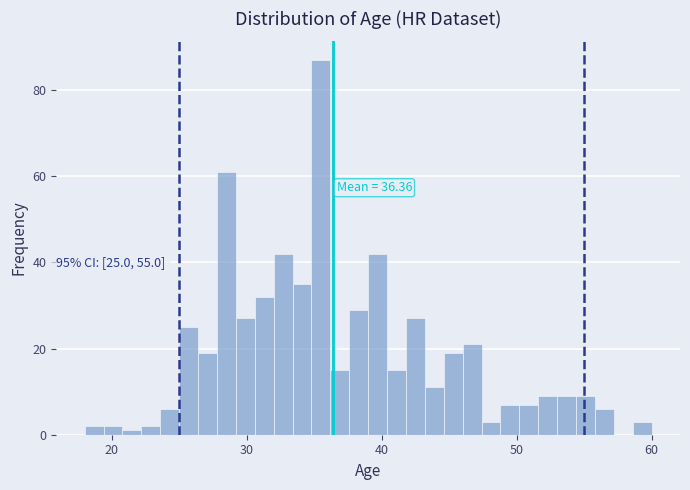

Around what value on the x-axis is the tallest bar? Give the approximate position of its centre, as read against the axis.

36